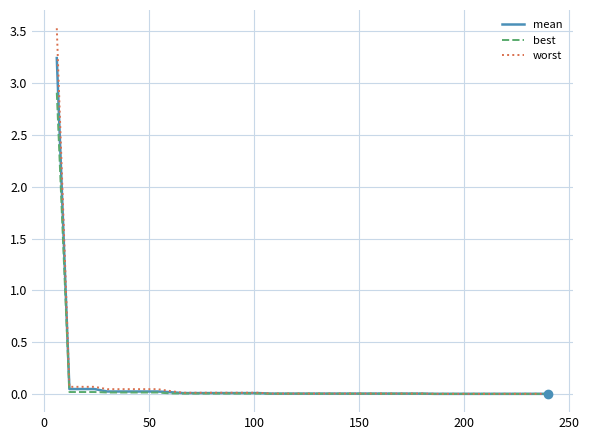

What is the maximum value shown in the chart?

3.5